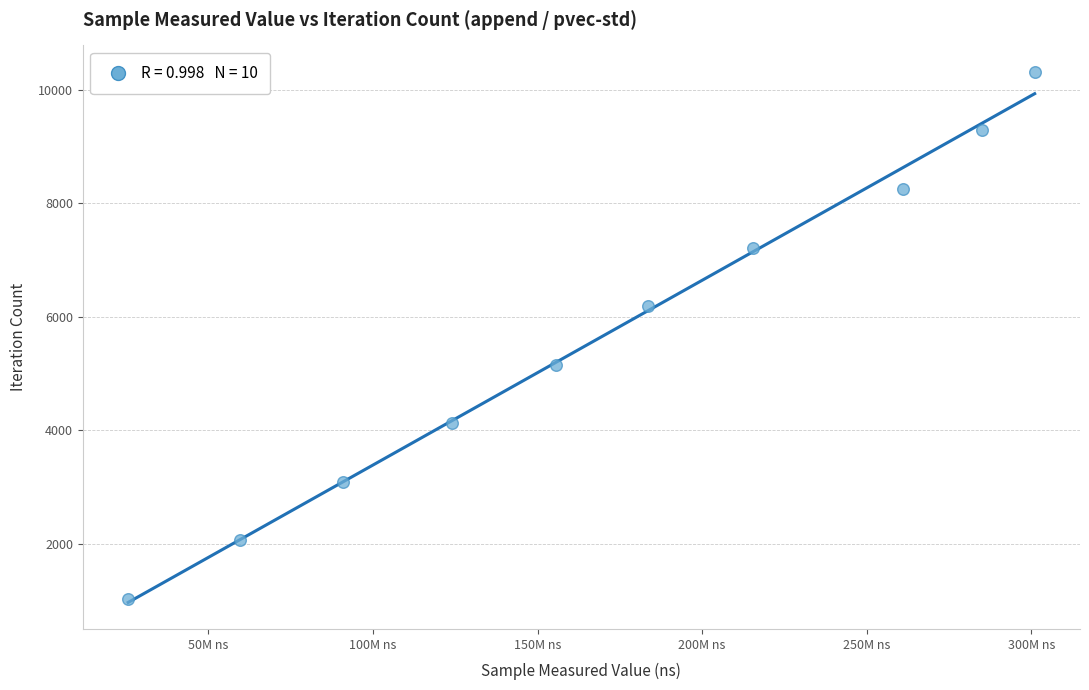

What is the range of X values (max minus min)?

275320557